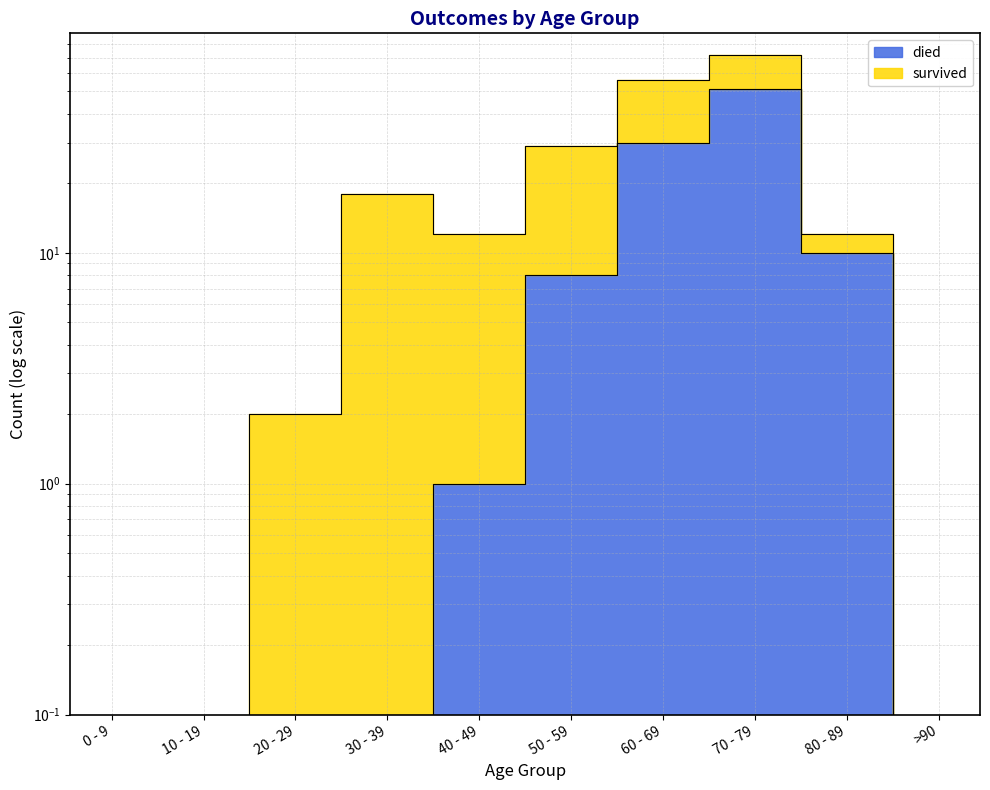

Is this an area chart (filled region under the line)?

No